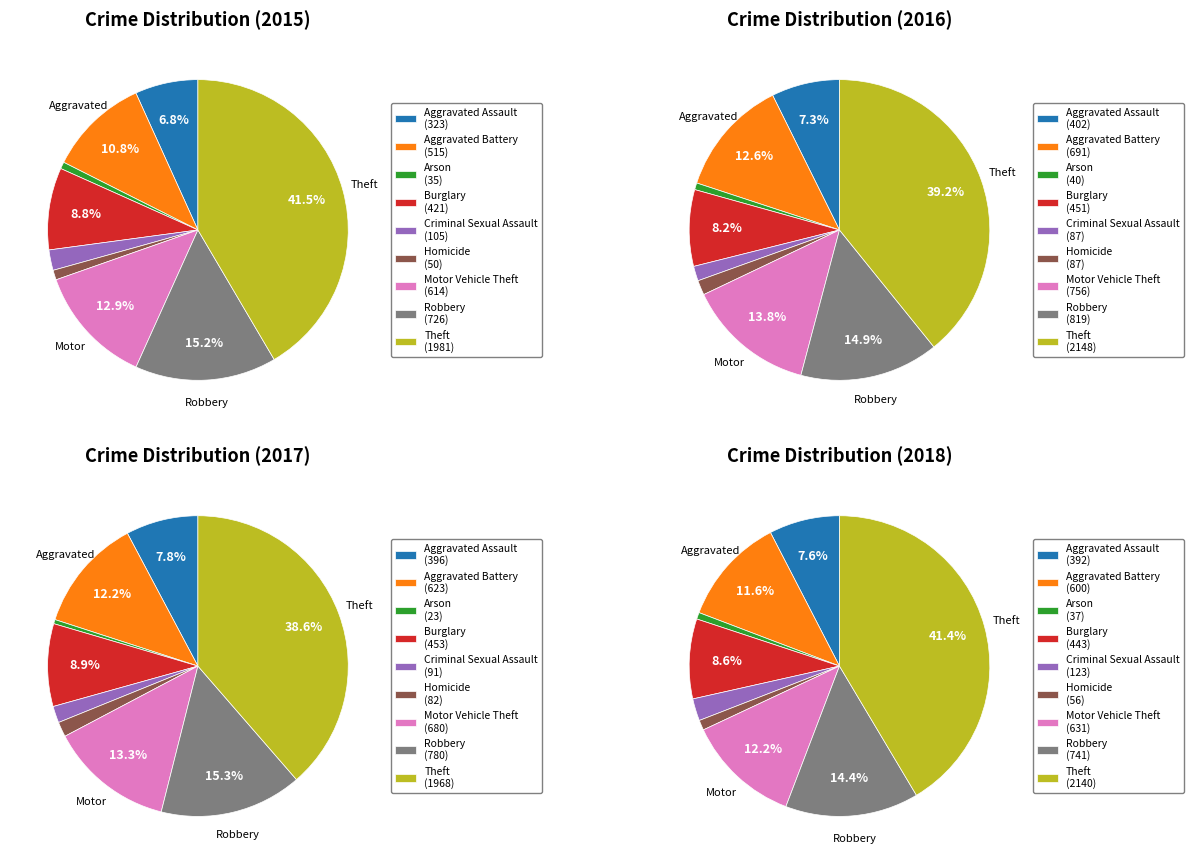

Between Burglary and Homicide, which is larger?

Burglary